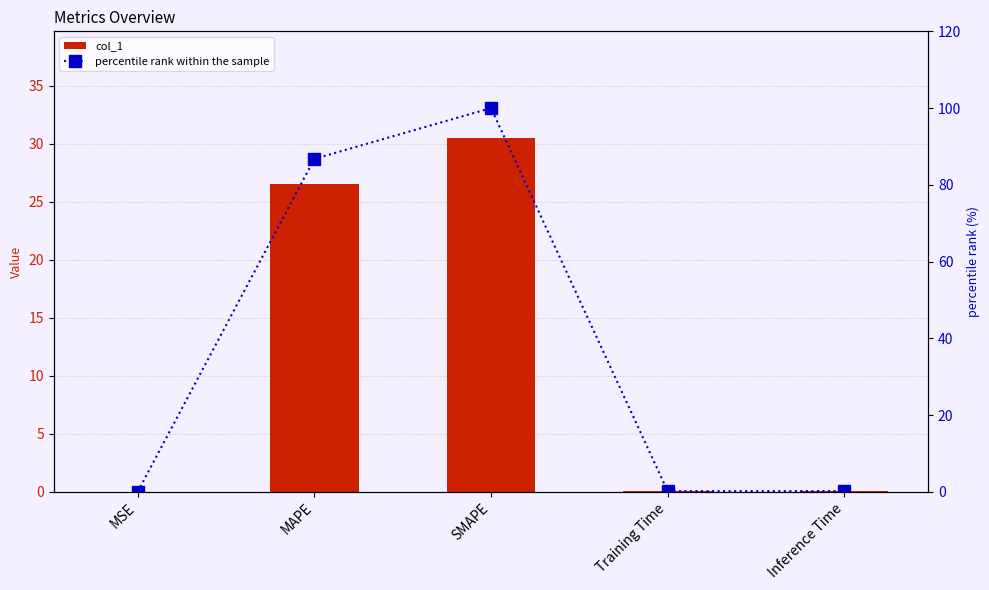

What position from the right is MSE?

5